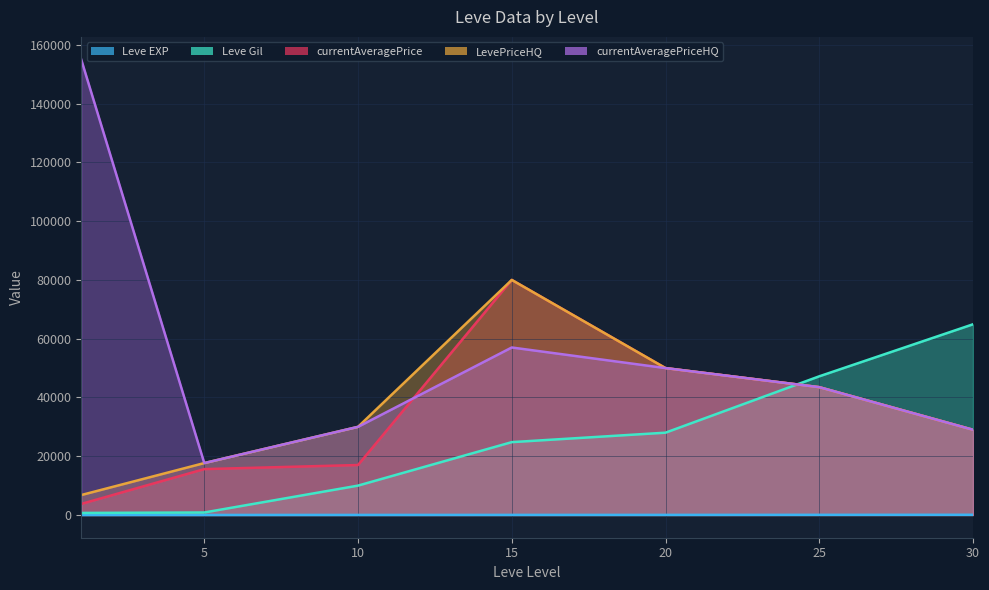

Does the chart have visible grid lines?

Yes